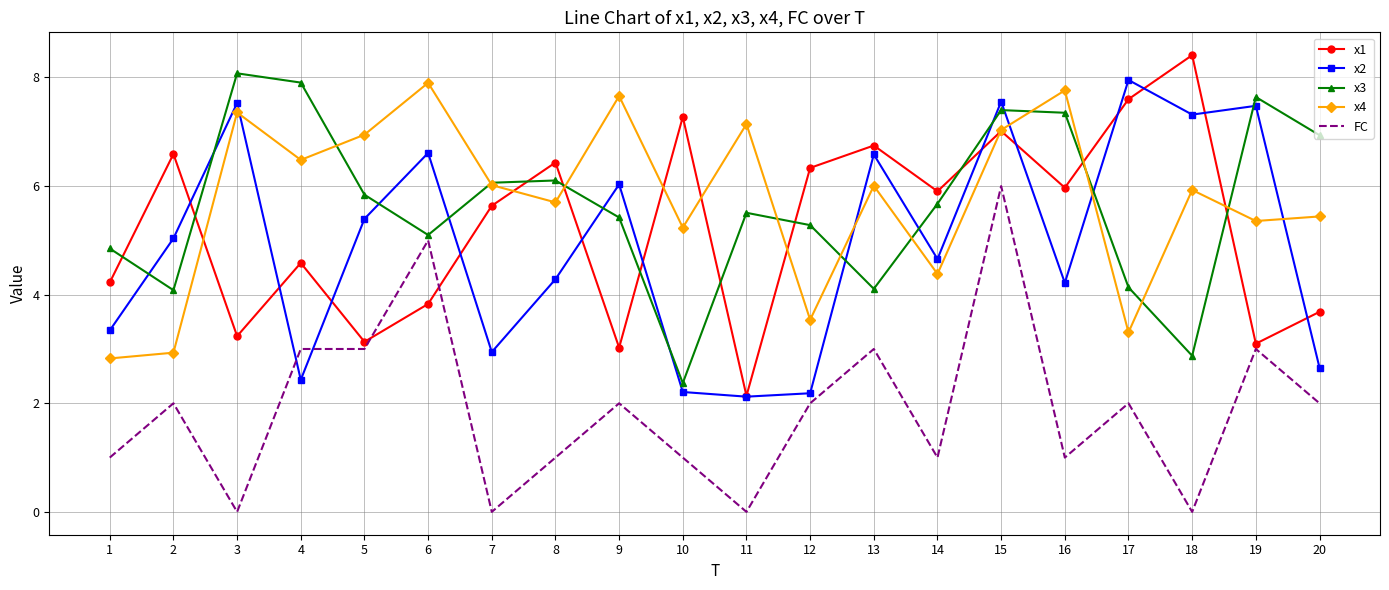

What is the sum of the x1 values at 3 and 10?

10.5